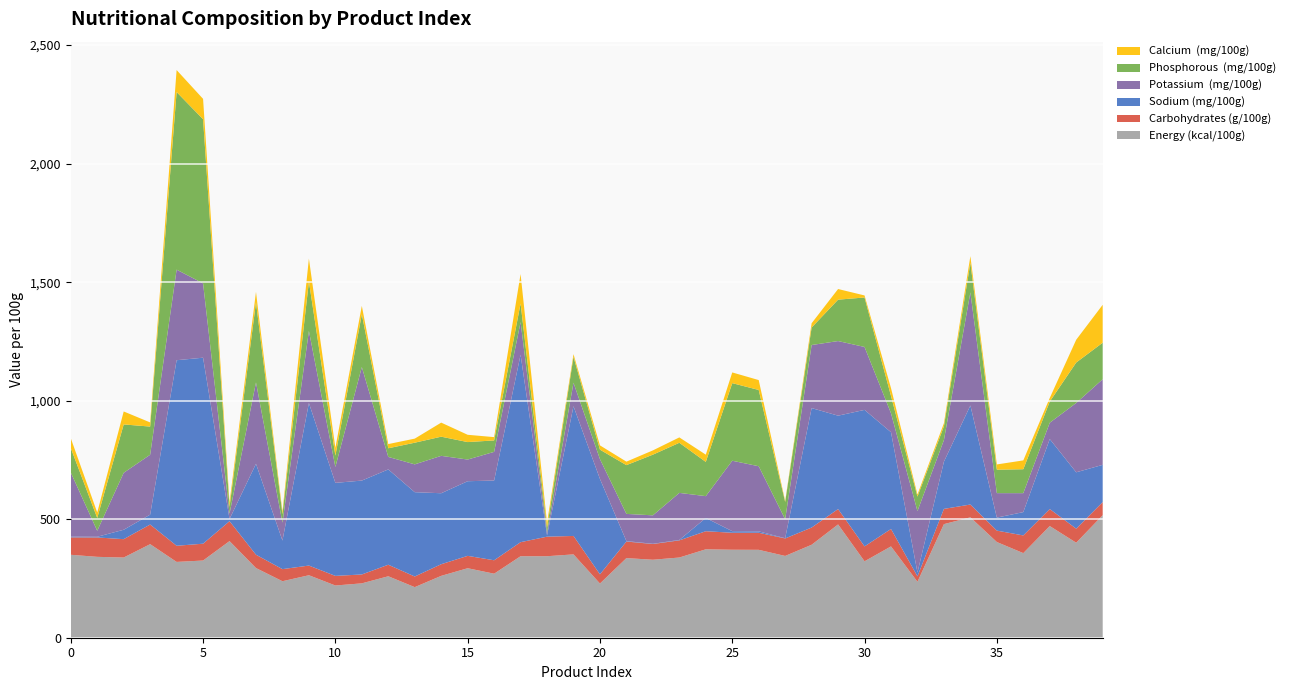

Reading left to right, what are all the values shown in this chart?

Energy (kcal/100g): 349.9	341.2	338.4	394.7	319.8	325.7	407.6	293.9	238.4	263.6	220.3	229.4	259.2	213.4	261.0	293.2	270.1	343.8	343.9	351.6	228.7	335.9	329.0	338.4	373.0	371.2	370.9	345.0	392.2	478.0	322.4	385.3	236.0	479.2	507.9	403.7	356.9	471.1	400.8	517.0
Carbohydrates (g/100g): 73.5	81.8	77.5	82.9	68.1	71.0	84.0	56.2	51.0	40.8	40.6	37.5	48.7	44.9	49.1	52.1	56.6	59.2	82.5	77.8	38.8	69.9	66.3	72.4	76.3	71.6	72.0	73.8	72.6	64.8	62.9	73.5	22.9	64.3	54.0	48.1	74.6	71.8	59.2	55.2
Sodium (mg/100g): 3.2	2.9	39.7	41.7	782.8	784.7	9.1	383.6	120.5	685.8	392.5	396.1	402.1	355.7	299.5	314.9	336.4	790.8	5.5	547.2	402.4	1.9	1.0	1.9	56.0	6.7	5.9	1.0	504.0	394.0	575.9	408.1	16.2	199.3	417.9	54.9	98.5	295.2	237.9	157.1
Potassium  (mg/100g): 270.5	25.2	240.2	252.7	382.1	313.6	22.6	343.4	75.5	304.1	67.0	479.1	52.7	117.4	157.7	91.4	120.9	137.7	11.9	99.1	83.6	114.7	120.0	198.4	92.0	297.1	274.7	80.0	266.0	314.8	265.4	80.0	259.2	91.1	476.9	103.3	79.9	68.8	292.5	361.1
Phosphorous  (mg/100g): 103.2	54.3	204.1	118.8	749.3	692.4	28.6	337.9	35.9	208.8	48.0	222.7	36.5	91.4	80.9	73.7	48.2	78.4	20.2	109.0	40.0	205.8	256.0	211.4	144.5	327.4	321.8	73.0	73.9	174.6	208.8	72.9	61.1	58.0	124.8	98.9	101.0	89.3	170.6	154.2
Calcium  (mg/100g): 41.4	22.9	54.7	17.5	92.8	85.9	19.3	44.0	10.6	96.4	32.8	35.3	17.7	17.1	59.3	30.8	14.0	124.3	21.3	11.6	18.1	14.7	18.0	22.7	30.5	45.1	41.7	4.0	18.0	44.9	8.6	33.2	8.9	13.2	28.1	22.1	37.3	15.2	96.2	160.0